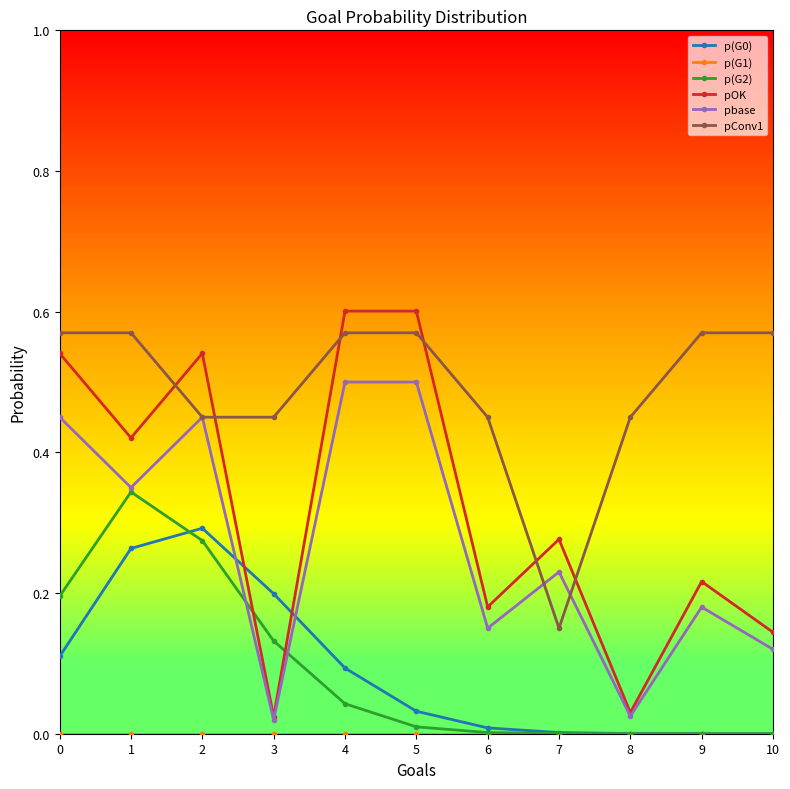

How many lines are shown in the chart?

6